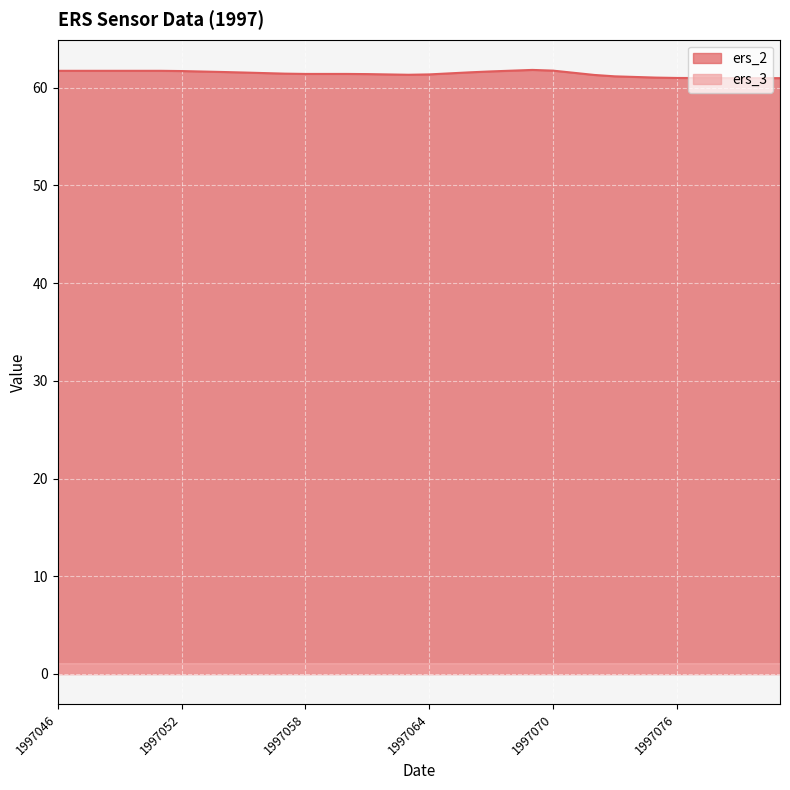

Rank the categories by value from highest to lowest.

1997069, 1997070, 1997068, 1997046, 1997047, 1997048, 1997049, 1997050, 1997051, 1997052, 1997067, 1997053, 1997054, 1997066, 1997055, 1997071, 1997056, 1997065, 1997057, 1997058, 1997059, 1997060, 1997061, 1997064, 1997062, 1997063, 1997072, 1997073, 1997074, 1997075, 1997076, 1997077, 1997078, 1997079, 1997080, 1997081